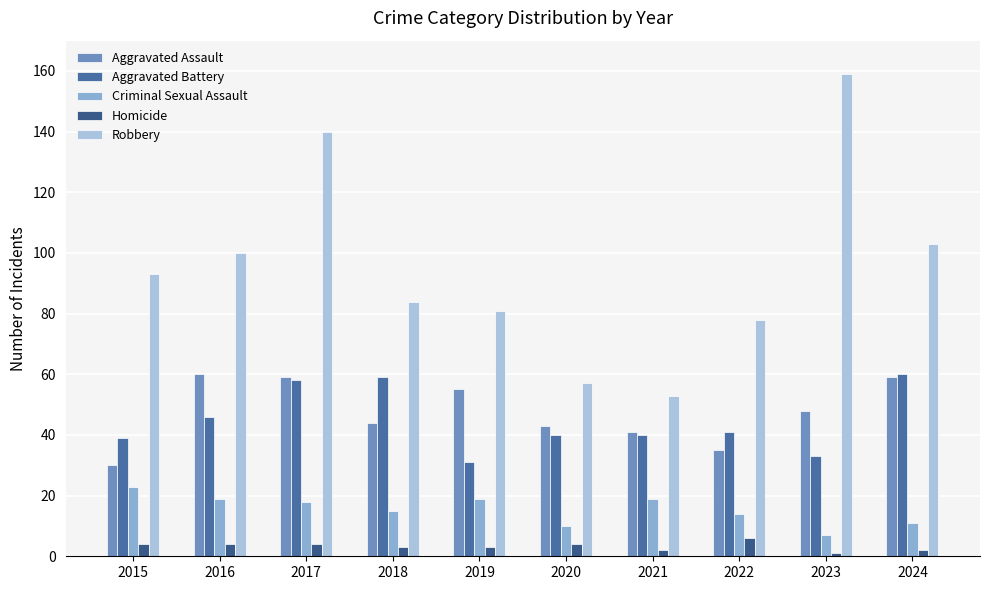

What is the sum of all Aggravated Assault values?

474